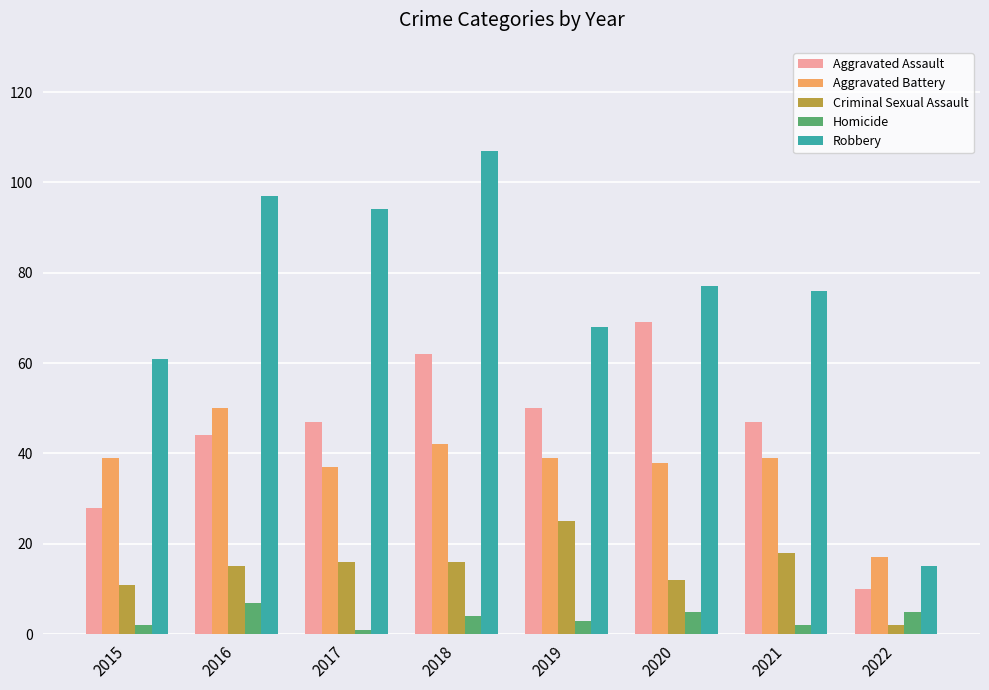

The Aggravated Assault series shows 22 at 2017. True or false?

False